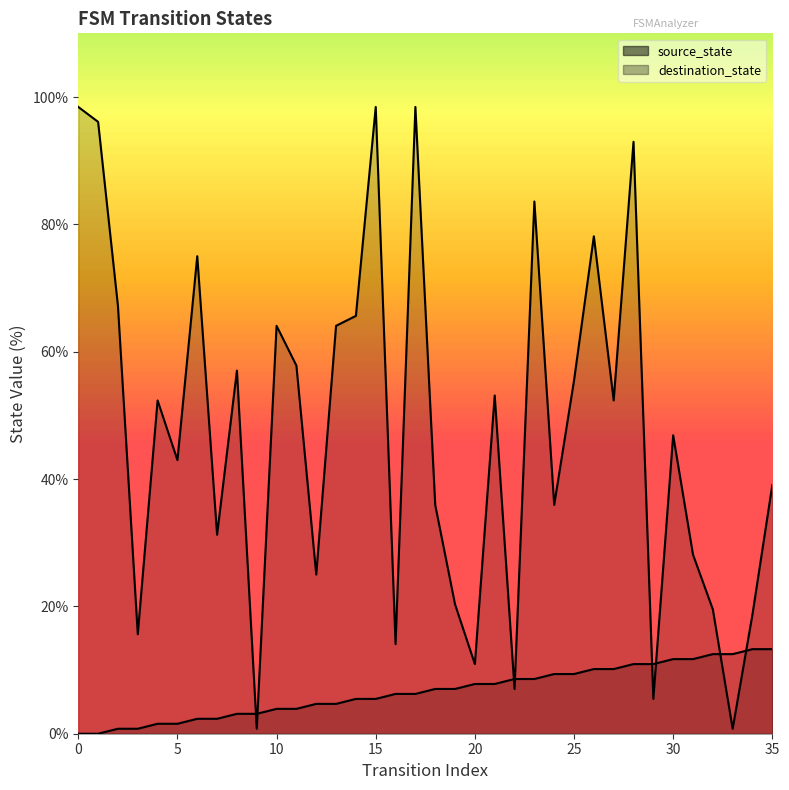

What is the difference between the maximum and minimum values in the destination_state series?

97.7